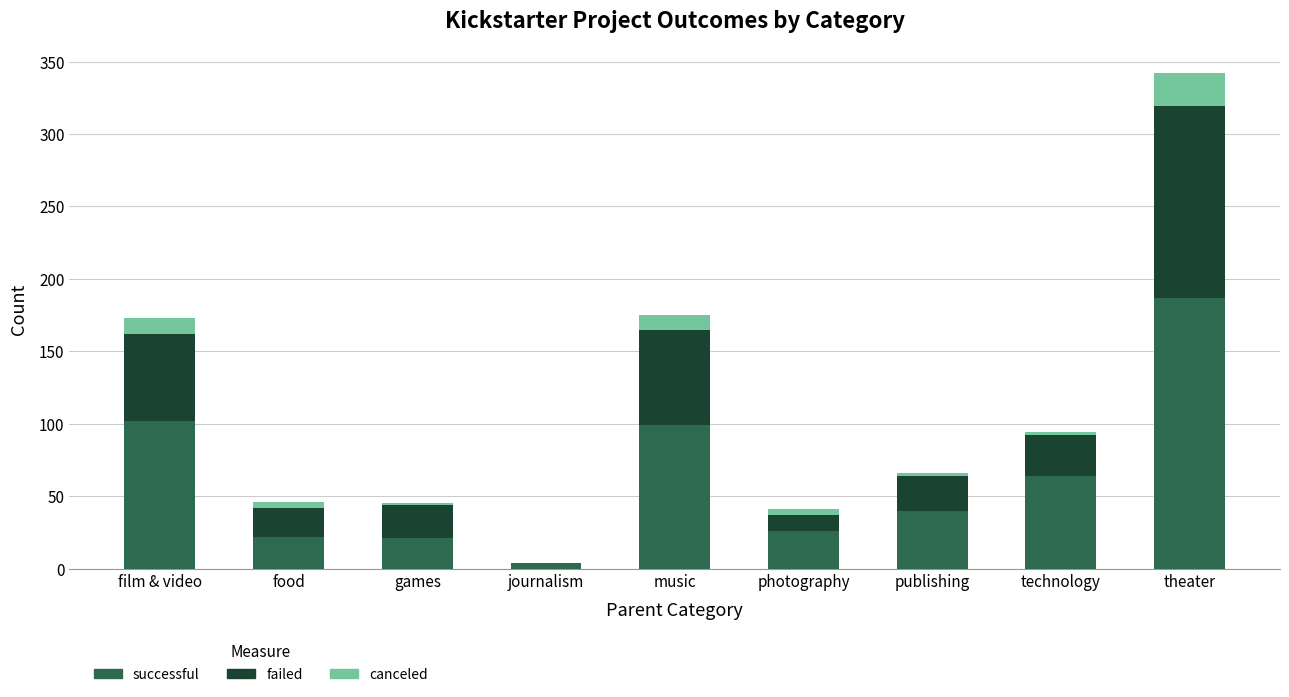

What is the maximum value for successful?

187